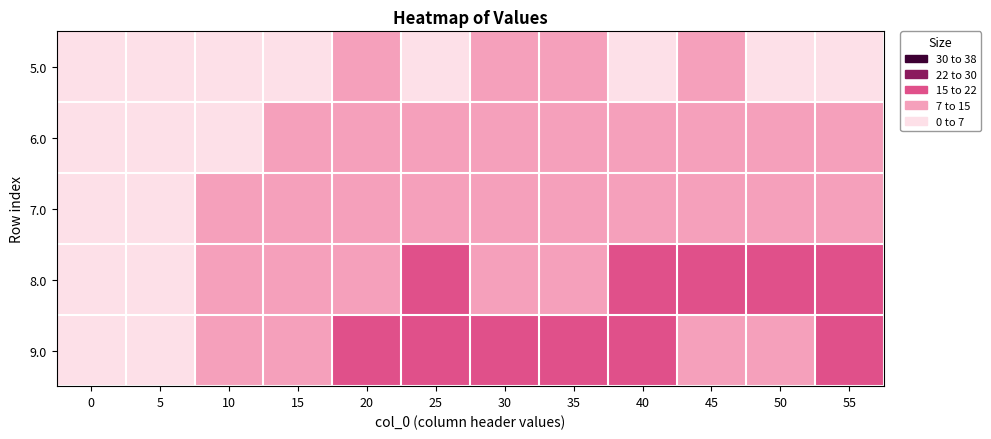

What is the minimum value shown in the chart?

0.2